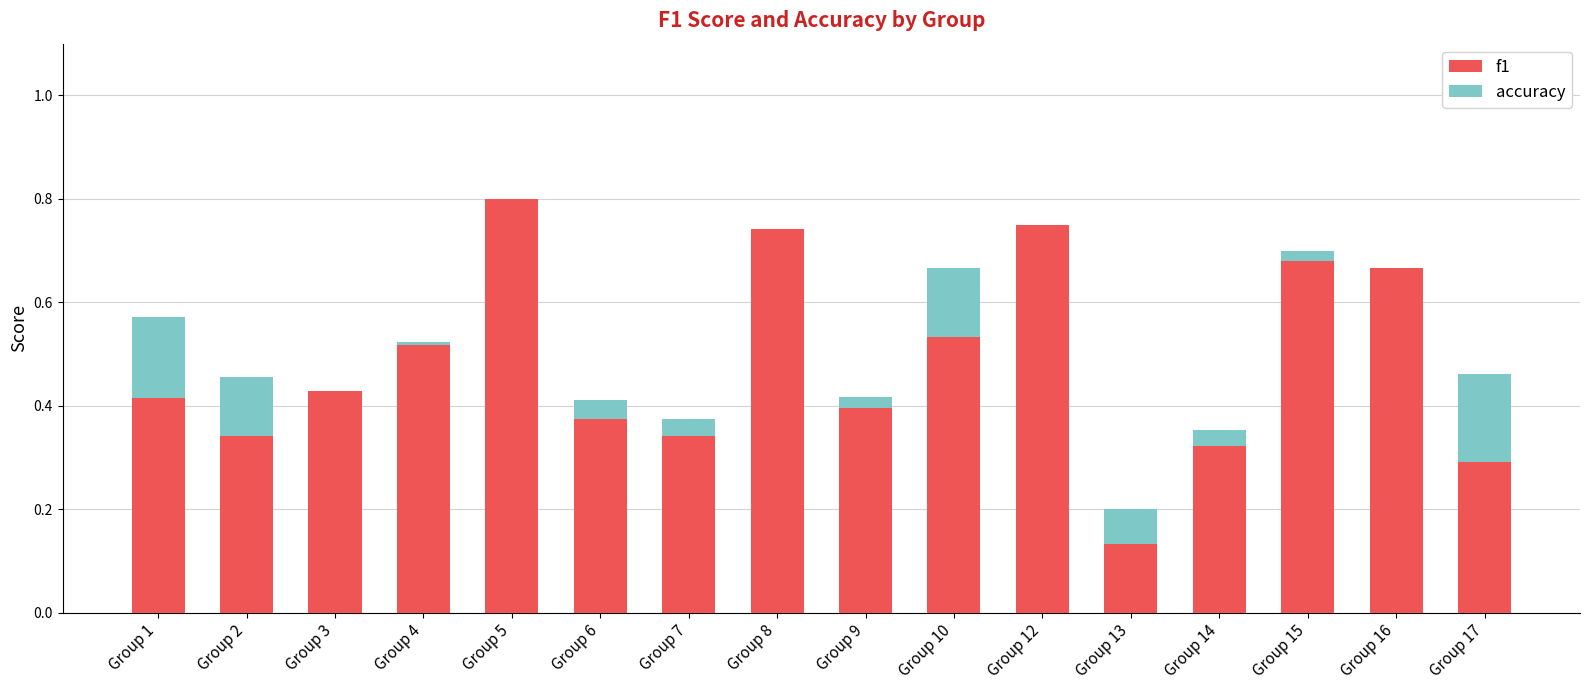

True or false: f1 has a value of 0.3 at Group 8.

False